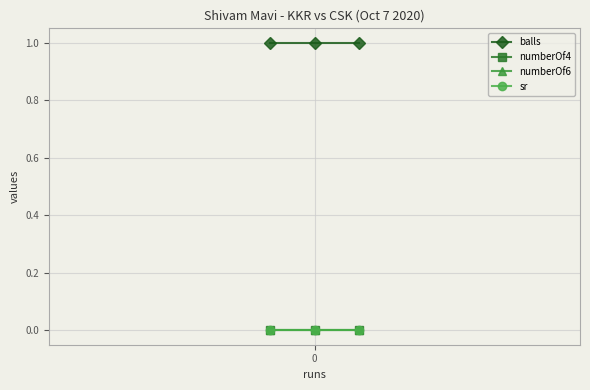

How many lines are shown in the chart?

4